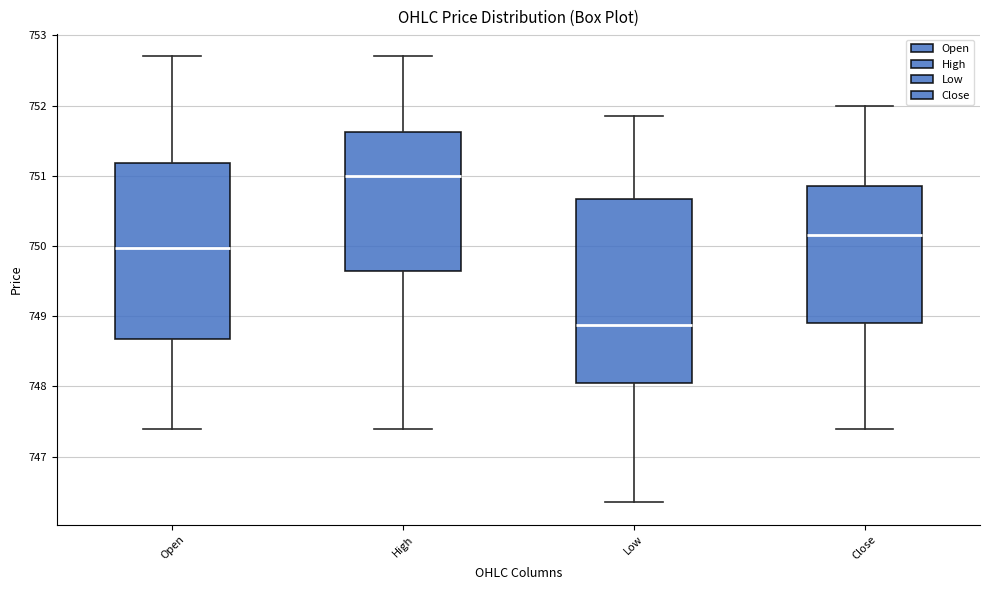

Reading left to right, read every box against the y-axis: the position of its median line, the range the box covers, and the ends of its whiskers. The values are not printed on the chart, so give them approximately, as read against the axis.

Open: median 750.0, box 748.7 to 751.2, whiskers 747.4 to 752.7
High: median 751.0, box 749.7 to 751.6, whiskers 747.4 to 752.7
Low: median 748.9, box 748.0 to 750.7, whiskers 746.3 to 751.8
Close: median 750.1, box 748.9 to 750.8, whiskers 747.4 to 752.0